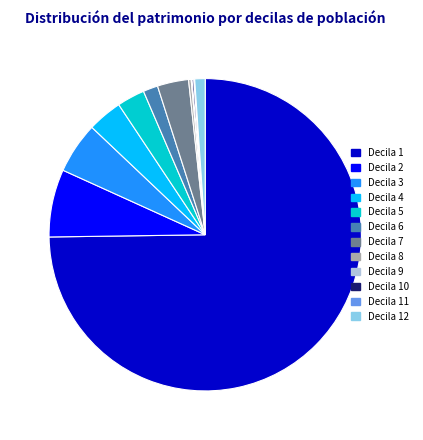

Which slice is the largest?

Decila 1